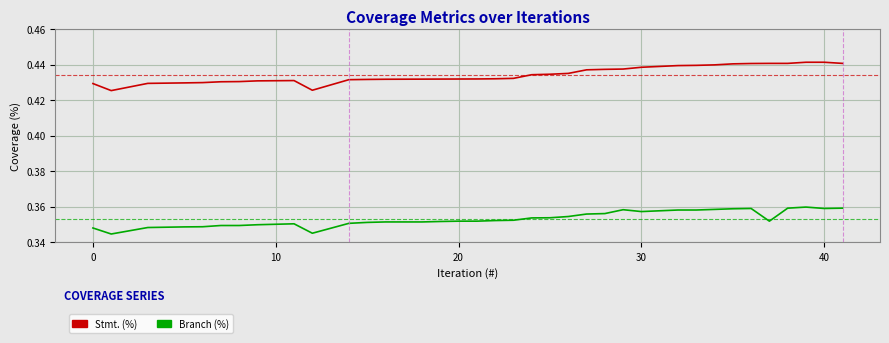

Rank the series by their maximum value, from lowest to highest.

Branch (%), Stmt. (%)